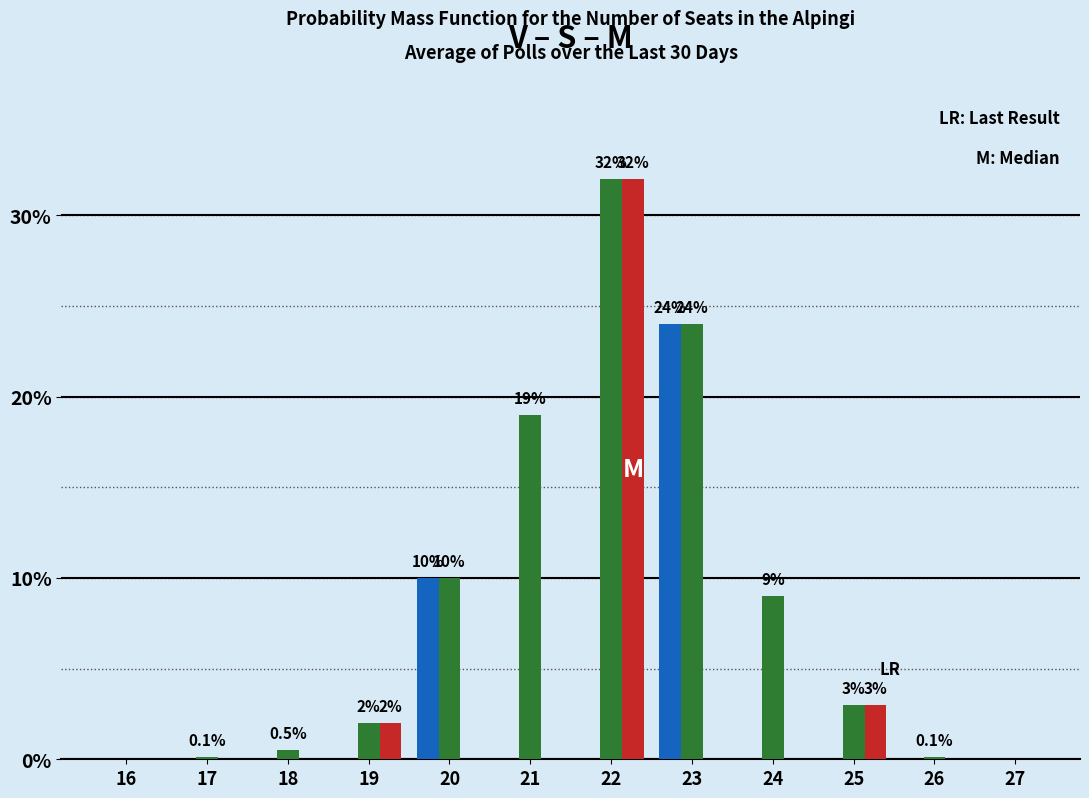

What is the total value across all series at 24?

9.0